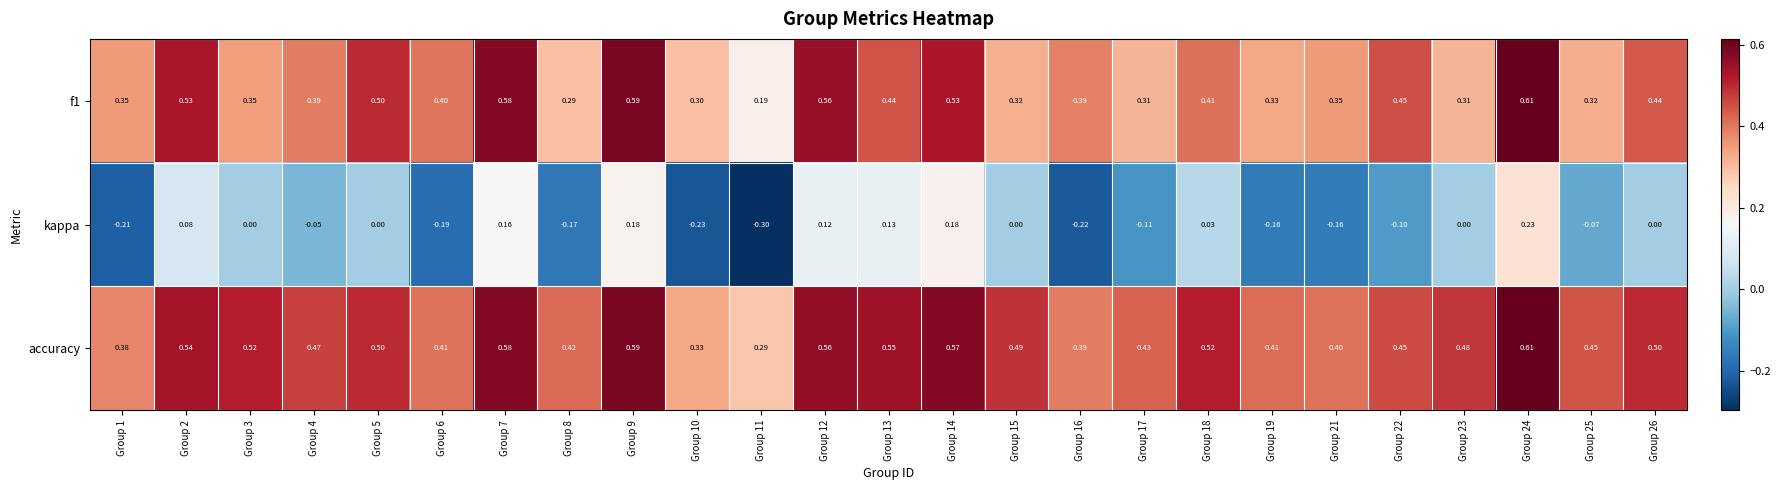

What is the smallest value displayed?

-0.3